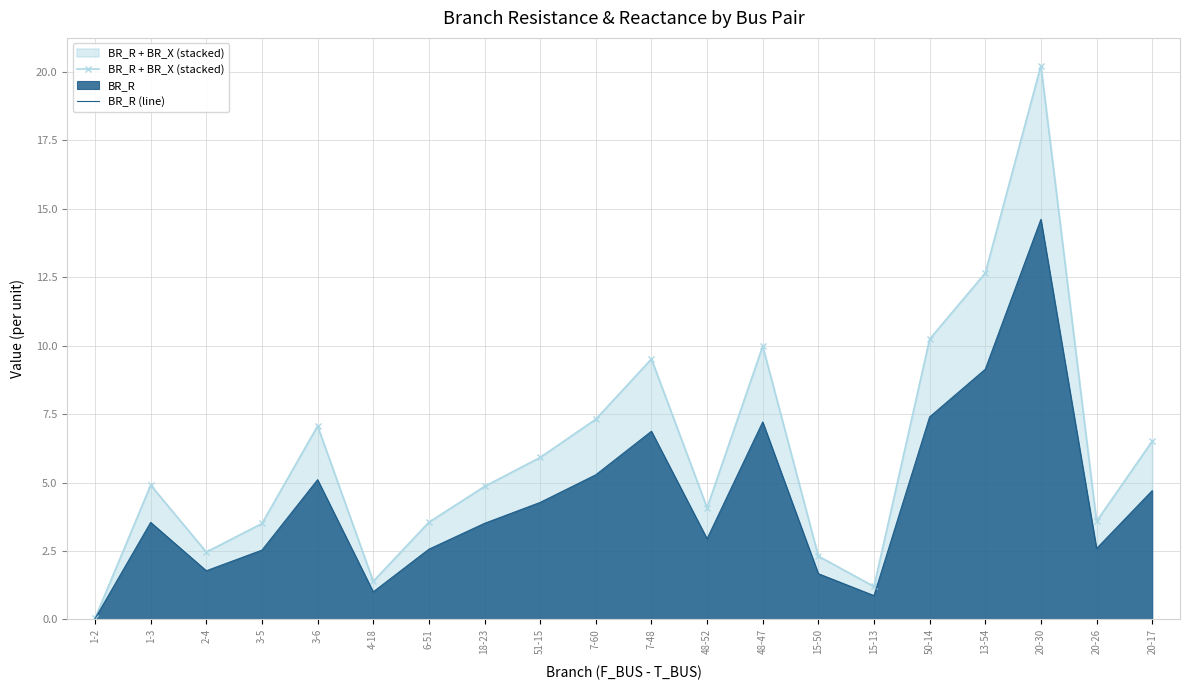

How many lines are shown in the chart?

2